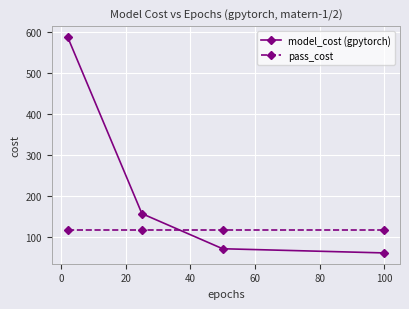

What is the lowest value of the model_cost (gpytorch) series?

61.5